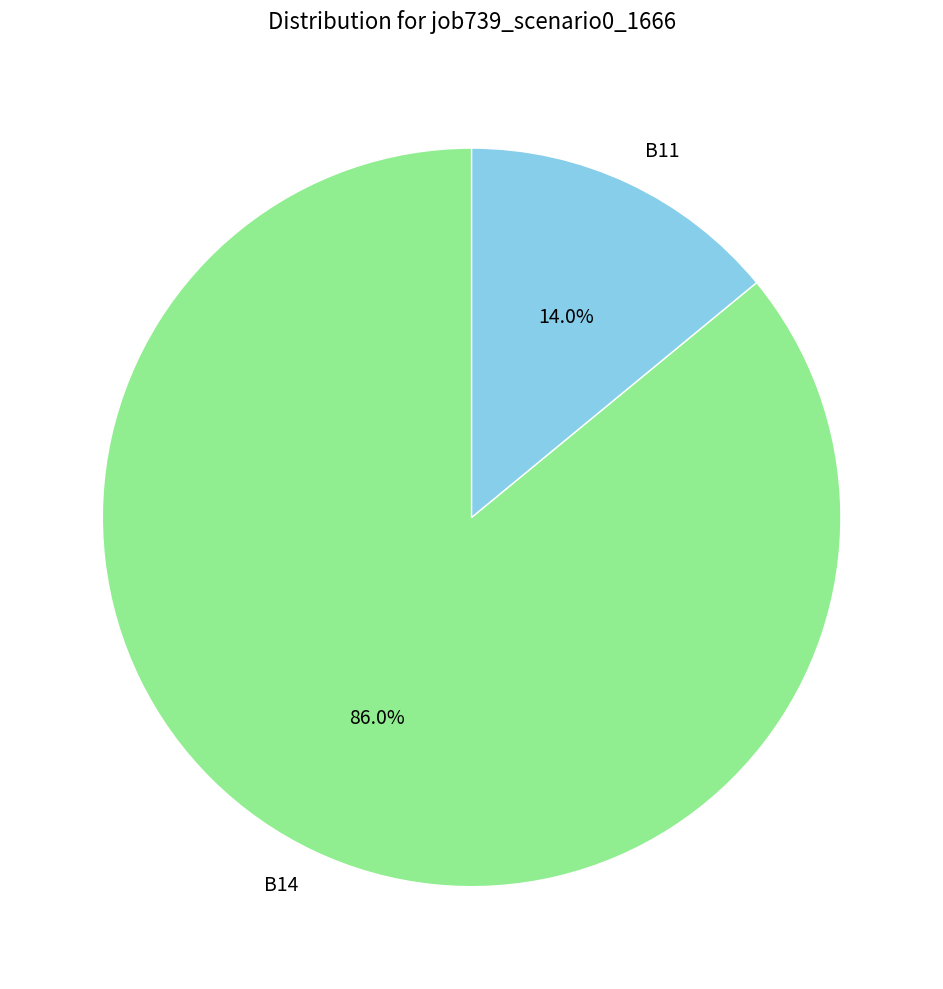

How much of the chart is everything except B11?

86.0%